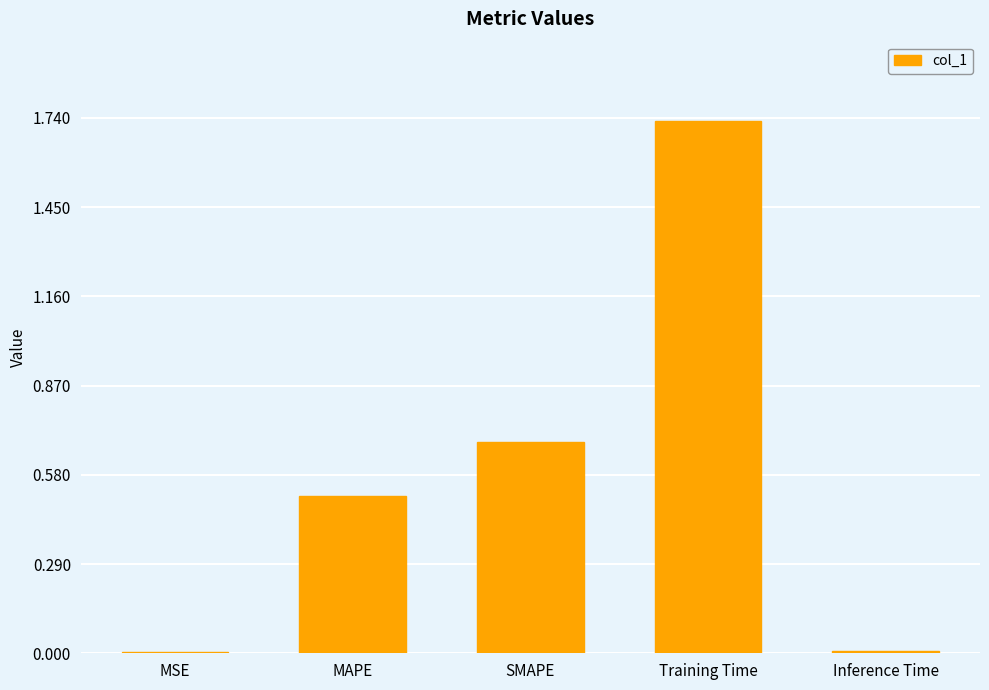

What is the sum of the values at Training Time and SMAPE?

2.4